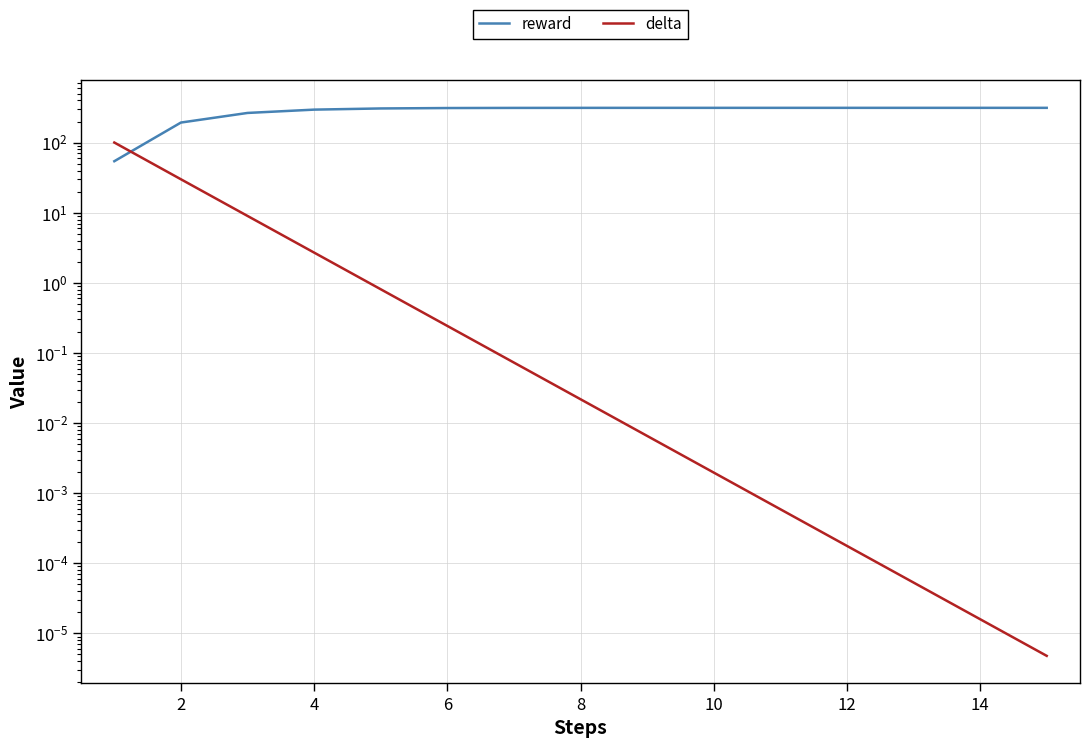

Reading right to left, transcribe all the data shown in this chart.

reward: 313.3	313.3	313.3	313.3	313.3	313.3	313.3	313.1	312.7	311.3	307.1	295.5	265.0	193.3	54.3
delta: 0.0	0.0	0.0	0.0	0.0	0.0	0.0	0.0	0.1	0.2	0.8	2.7	9.0	30.0	100.3